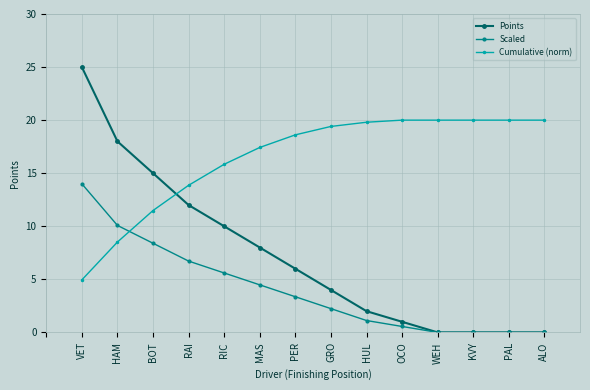

What position from the right is GRO?

7